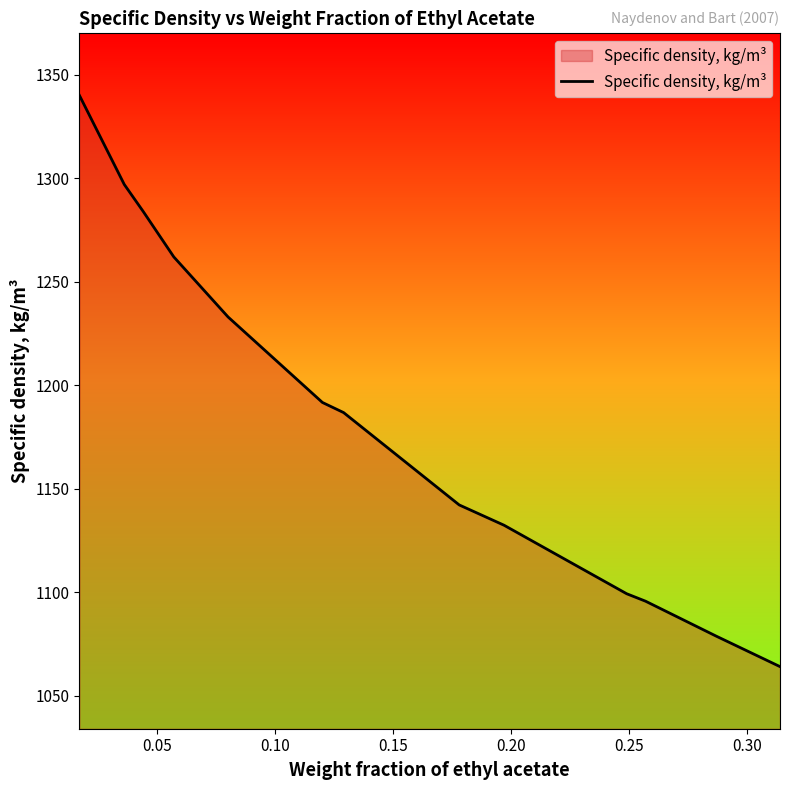

What is the difference between the maximum and minimum values?

275.9